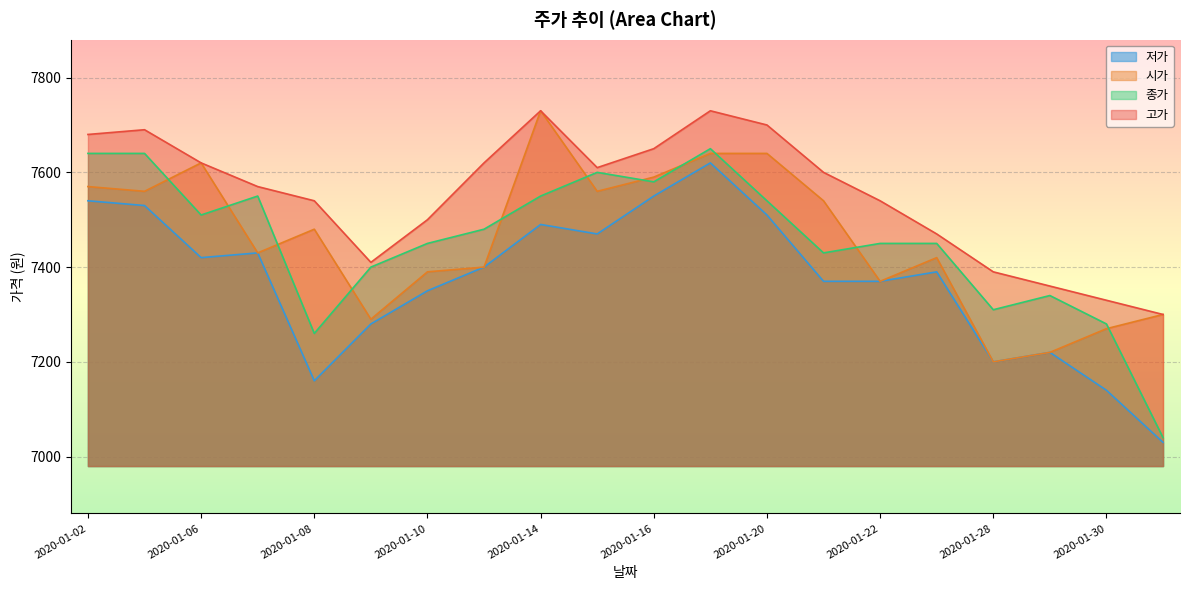

What is the minimum value shown in the chart?

7030